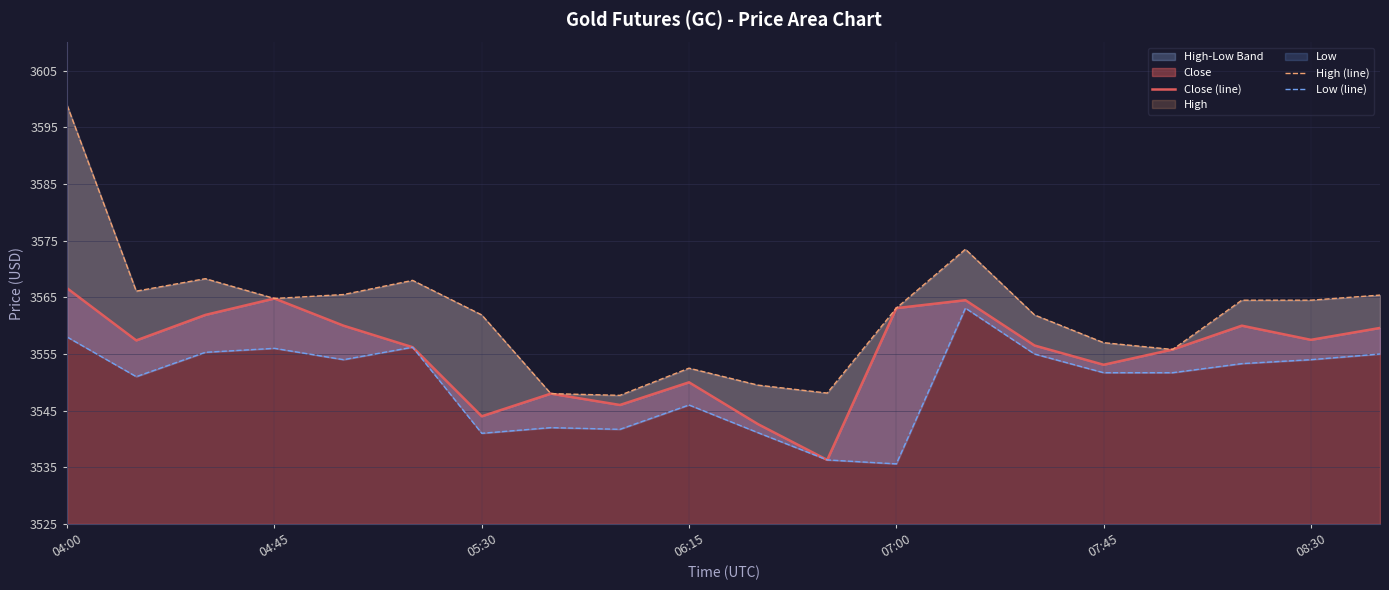

What is the difference between the maximum and minimum values in the Close (line) series?

30.3